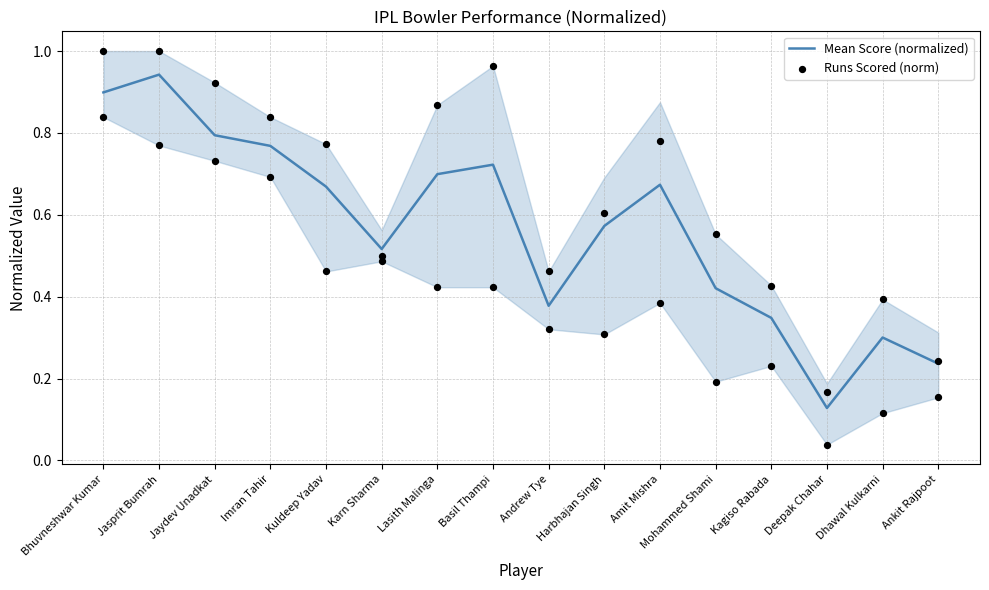

The Mean Score (normalized) series shows 1.7 at Jasprit Bumrah. True or false?

False